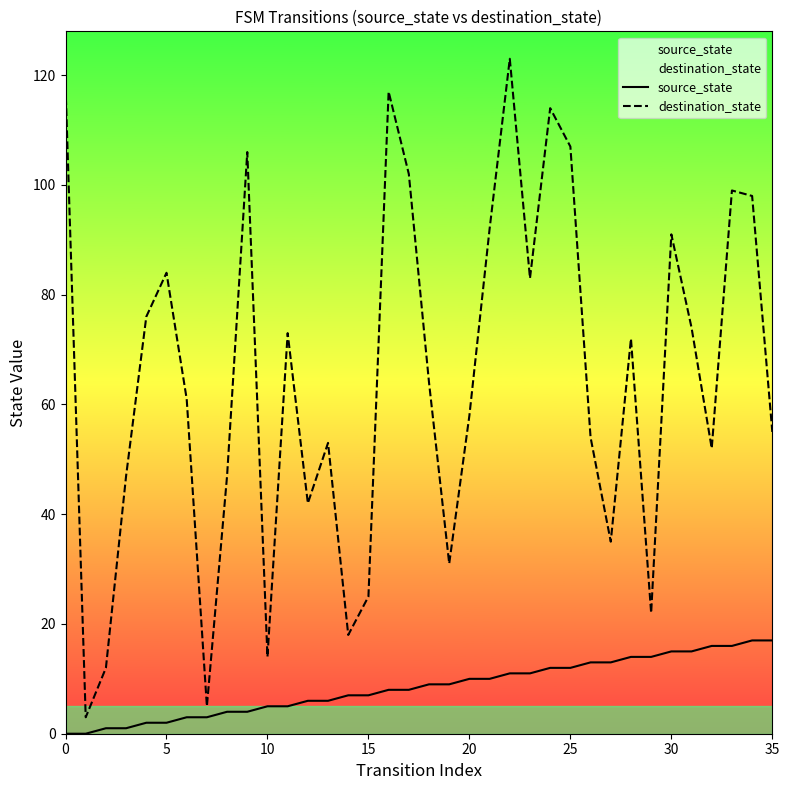

How many data points does each series have?

36